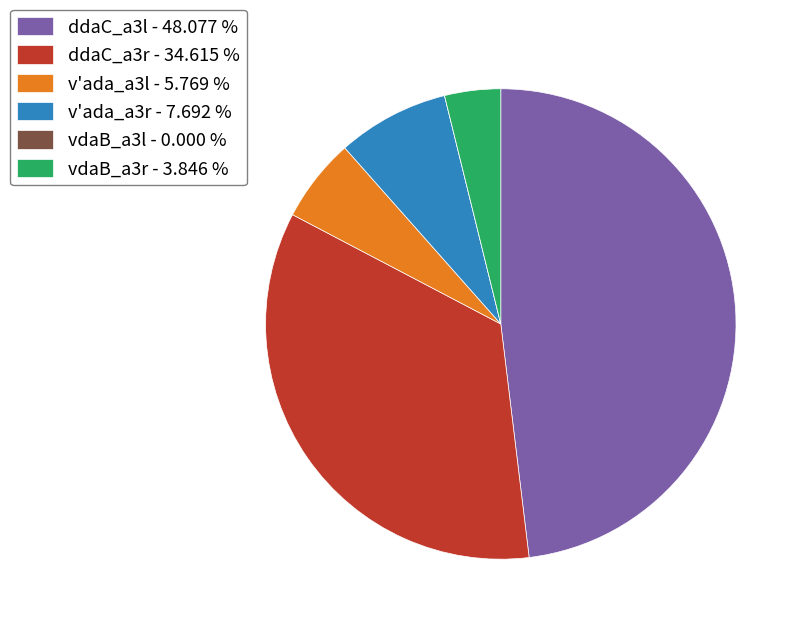

Between v'ada_a3r and v'ada_a3l, which is larger?

v'ada_a3r